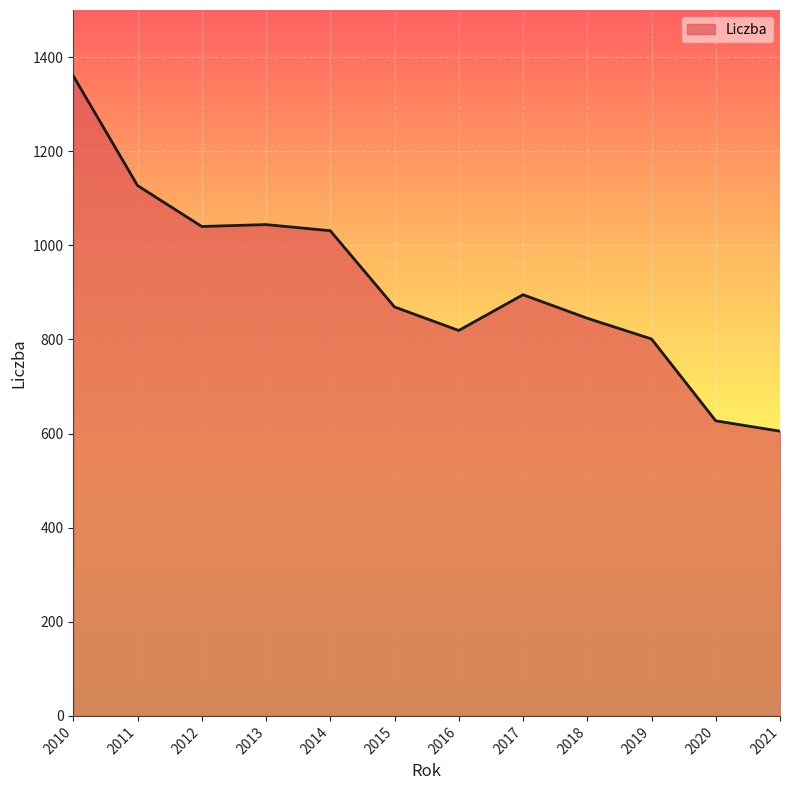

What is the difference between the values at 2013 and 2021?

439